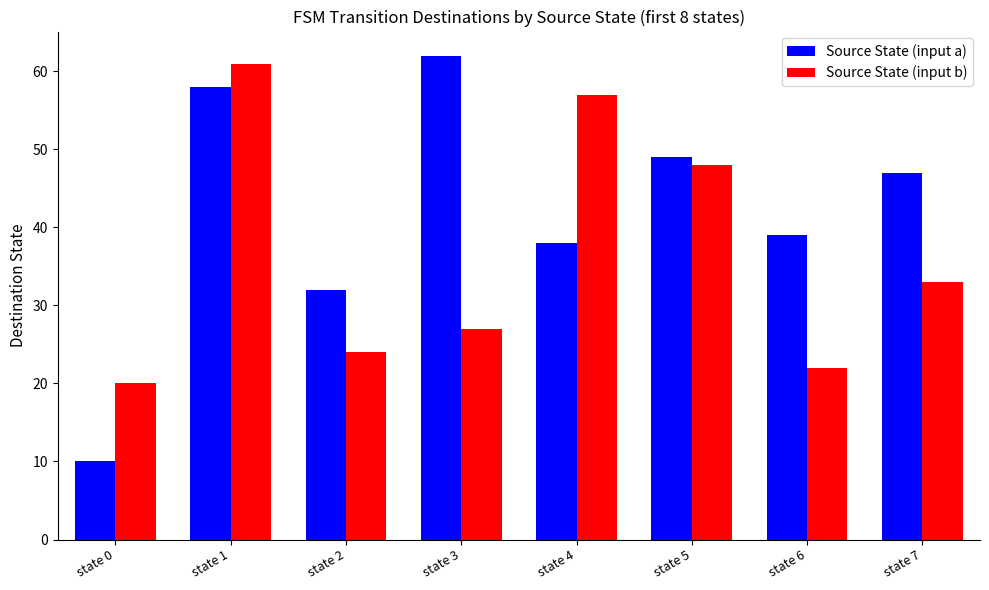

List the series in order of their overall mean, highest first.

Source State (input a), Source State (input b)